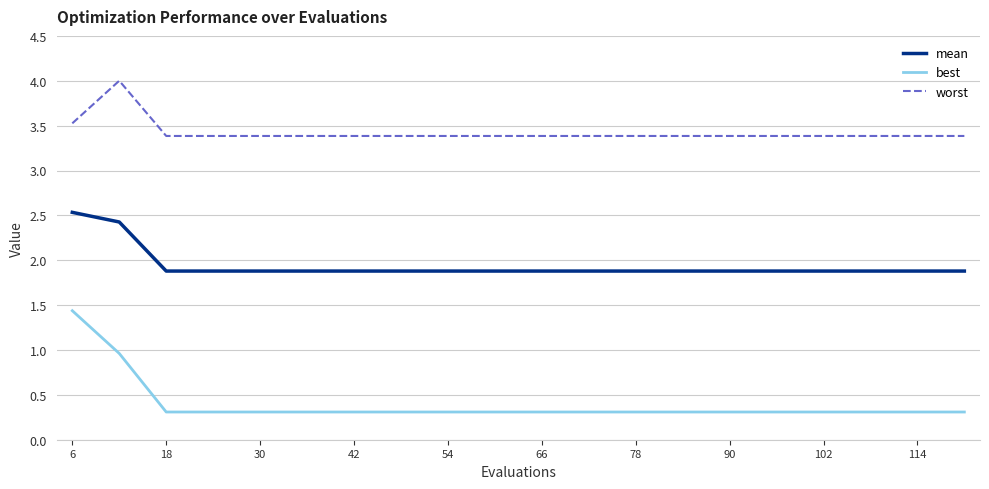

Reading right to left, transcribe all the data shown in this chart.

mean: 1.9	1.9	1.9	1.9	1.9	1.9	1.9	1.9	1.9	1.9	1.9	1.9	1.9	1.9	1.9	1.9	1.9	1.9	2.4	2.5
best: 0.3	0.3	0.3	0.3	0.3	0.3	0.3	0.3	0.3	0.3	0.3	0.3	0.3	0.3	0.3	0.3	0.3	0.3	1.0	1.4
worst: 3.4	3.4	3.4	3.4	3.4	3.4	3.4	3.4	3.4	3.4	3.4	3.4	3.4	3.4	3.4	3.4	3.4	3.4	4.0	3.5